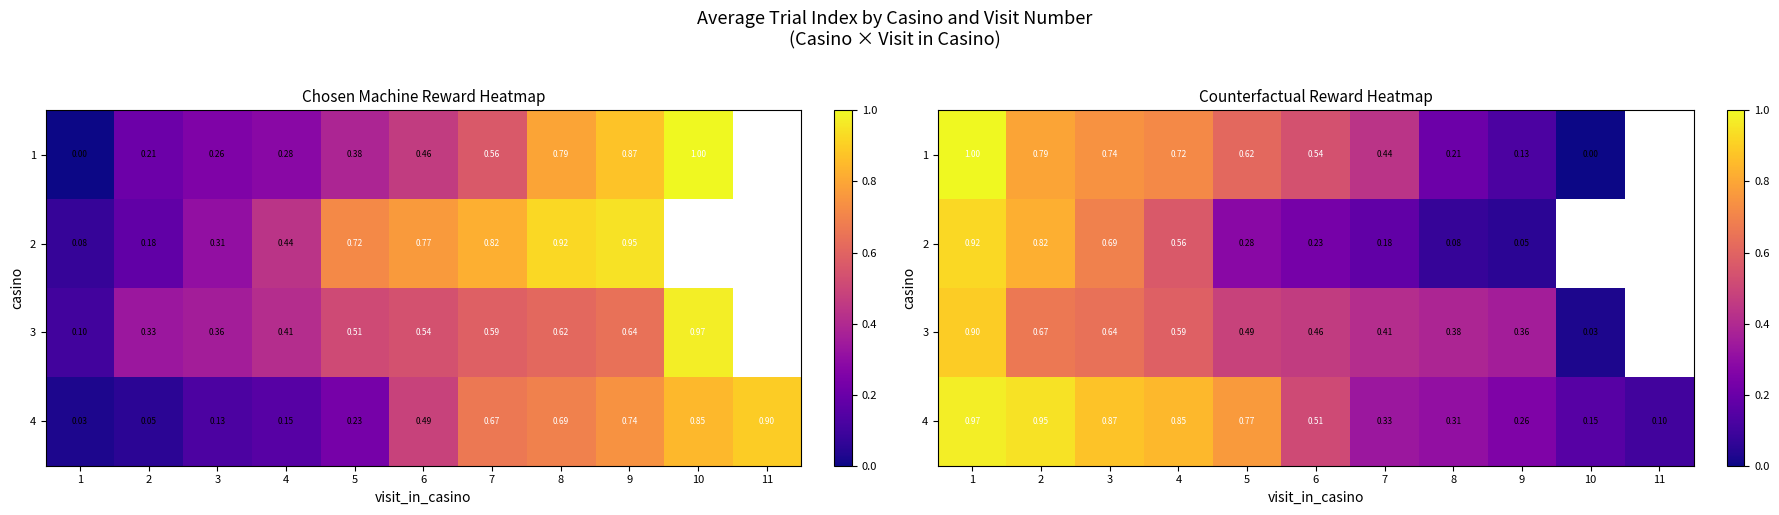

At which category does the chart reach its minimum across all series?

10